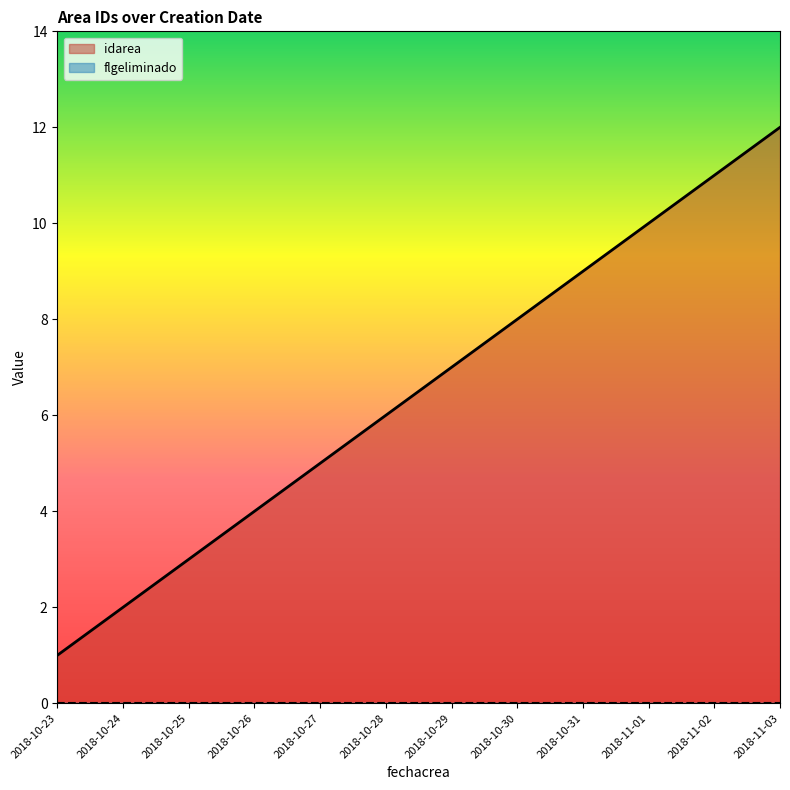

What is the difference between the values at 2018-10-25 and 2018-10-28?

3